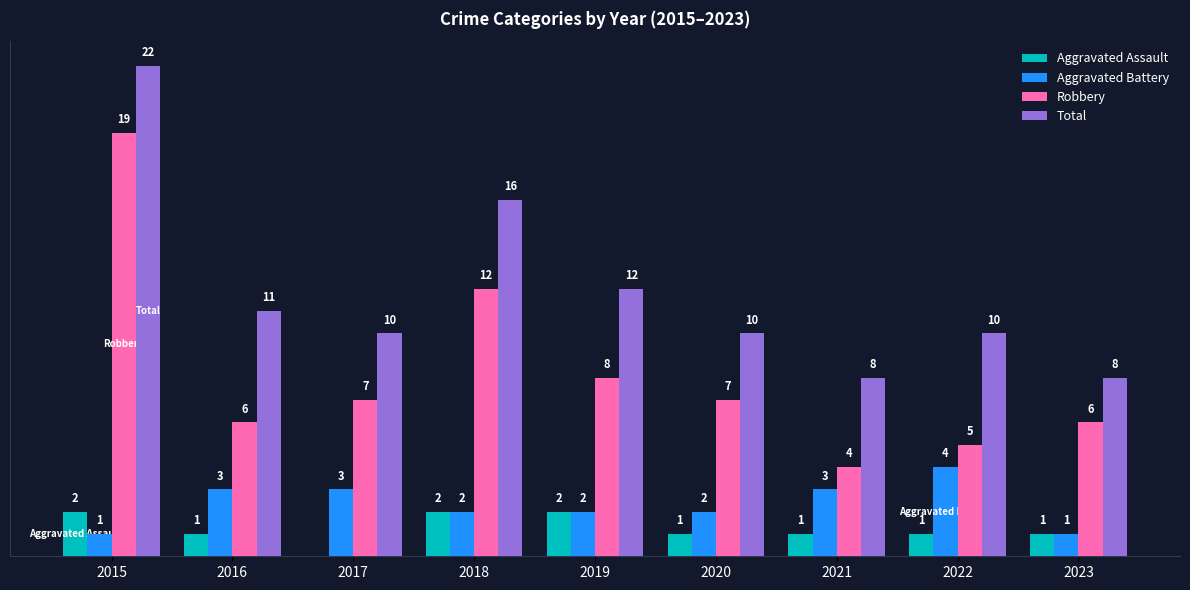

Is the value of Robbery at 2016 greater than the value of Total at 2016?

No